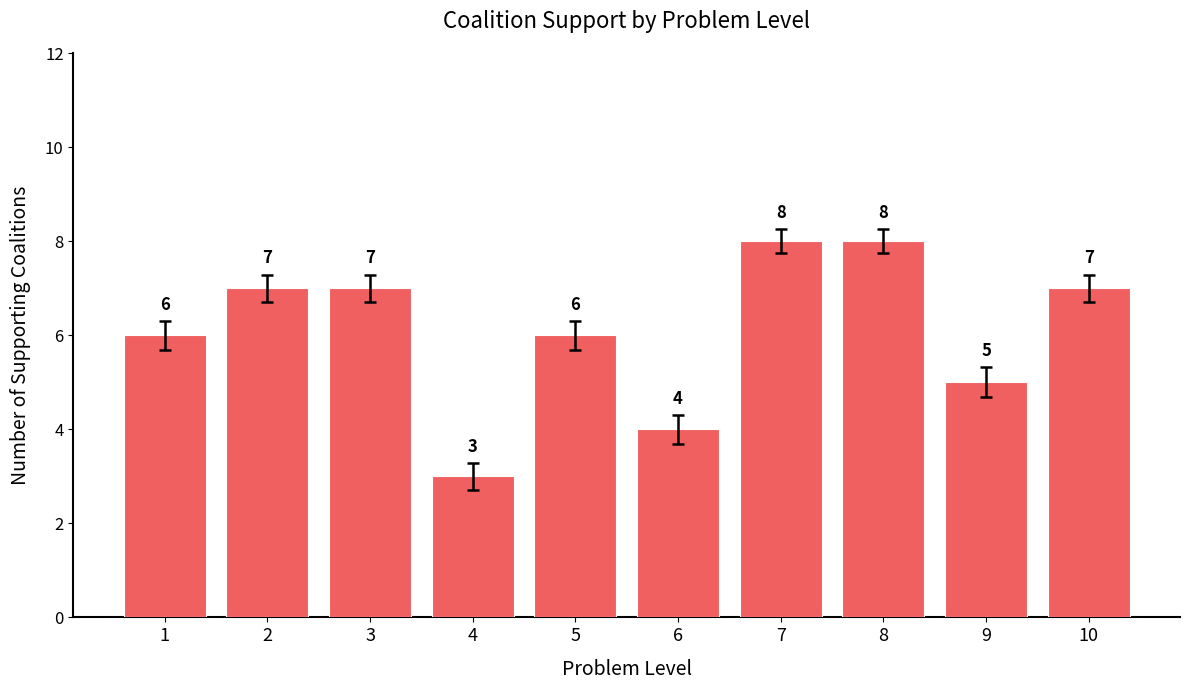

Which category has the lowest value across all series?

4